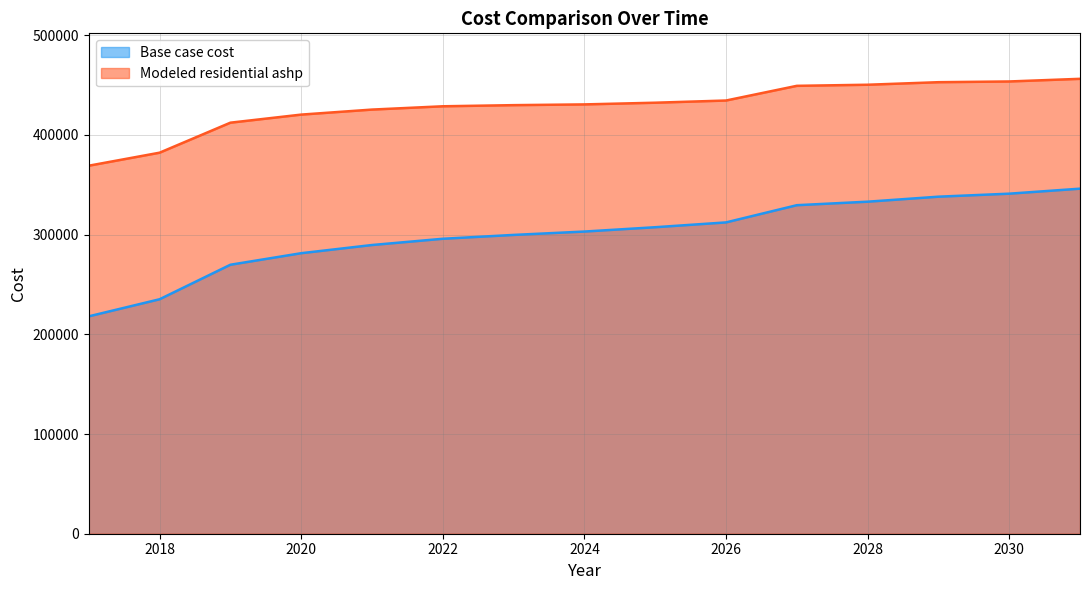

Reading right to left, transcribe all the data shown in this chart.

Base case cost: 2031=346144.4	2030=341121.1	2029=338107.2	2028=333083.9	2027=329567.6	2026=312299.0	2025=307472.7	2024=303129.0	2023=299750.6	2022=295889.6	2021=289615.4	2020=281410.7	2019=269827.6	2018=235204.3	2017=218075.9
Modeled residential ashp: 2031=456342.5	2030=453694.1	2029=452959.1	2028=450408.6	2027=449307.5	2026=434578.1	2025=432380.4	2024=430683.6	2023=429935.5	2022=428798.1	2021=425486.3	2020=420448.3	2019=412345.9	2018=382240.4	2017=369189.0